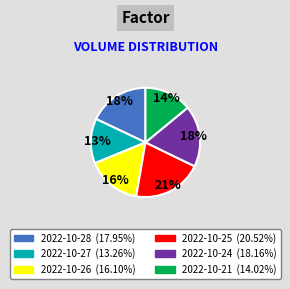

To the nearest percent, what is the average slice percentage?

17%